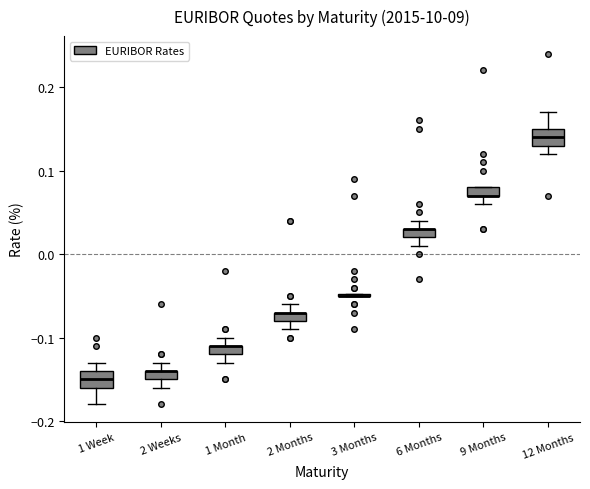

Where does the lower whisker of the box for 1 Month end on the y-axis? The values are not printed on the chart, so give them approximately, as read against the axis.

-0.13